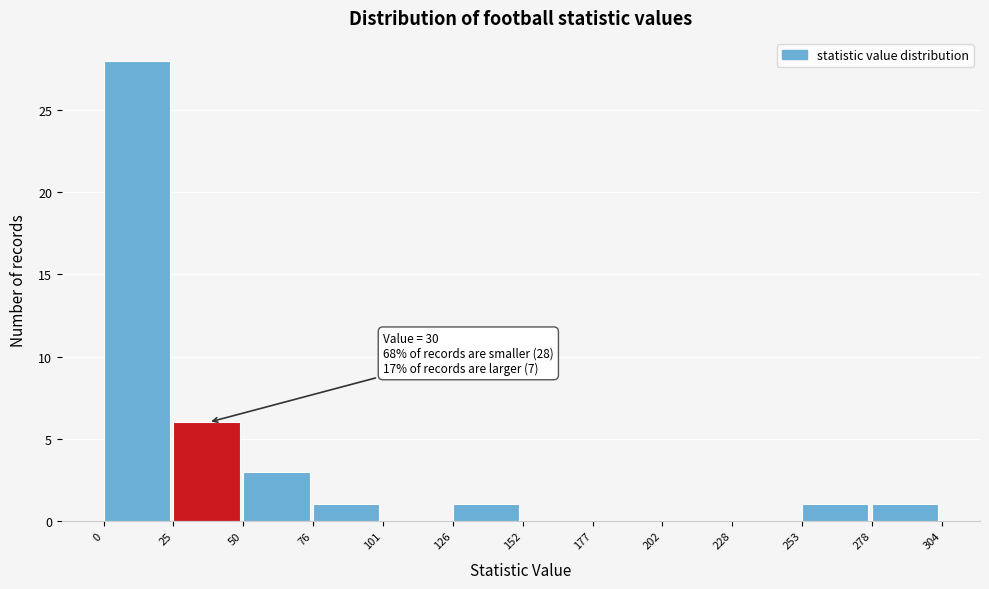

Which range on the x-axis has the tallest bar?

0 to 25